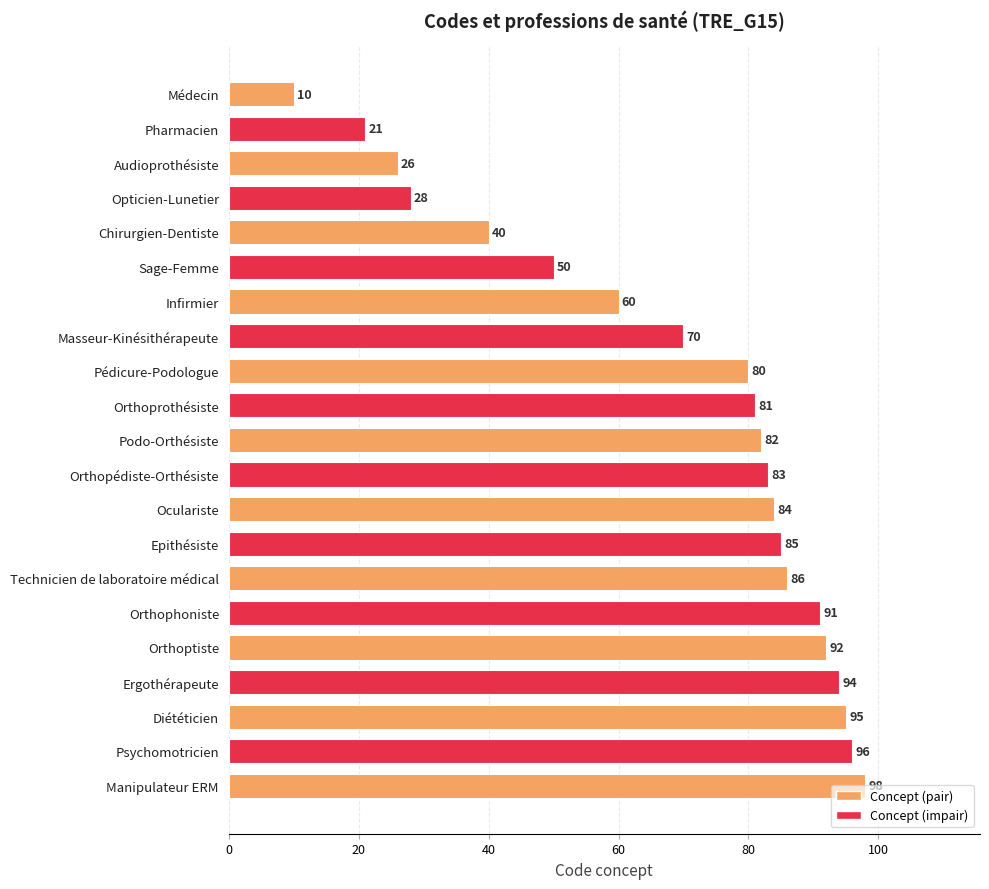

Are the bars grouped side by side (vs. stacked)?

No